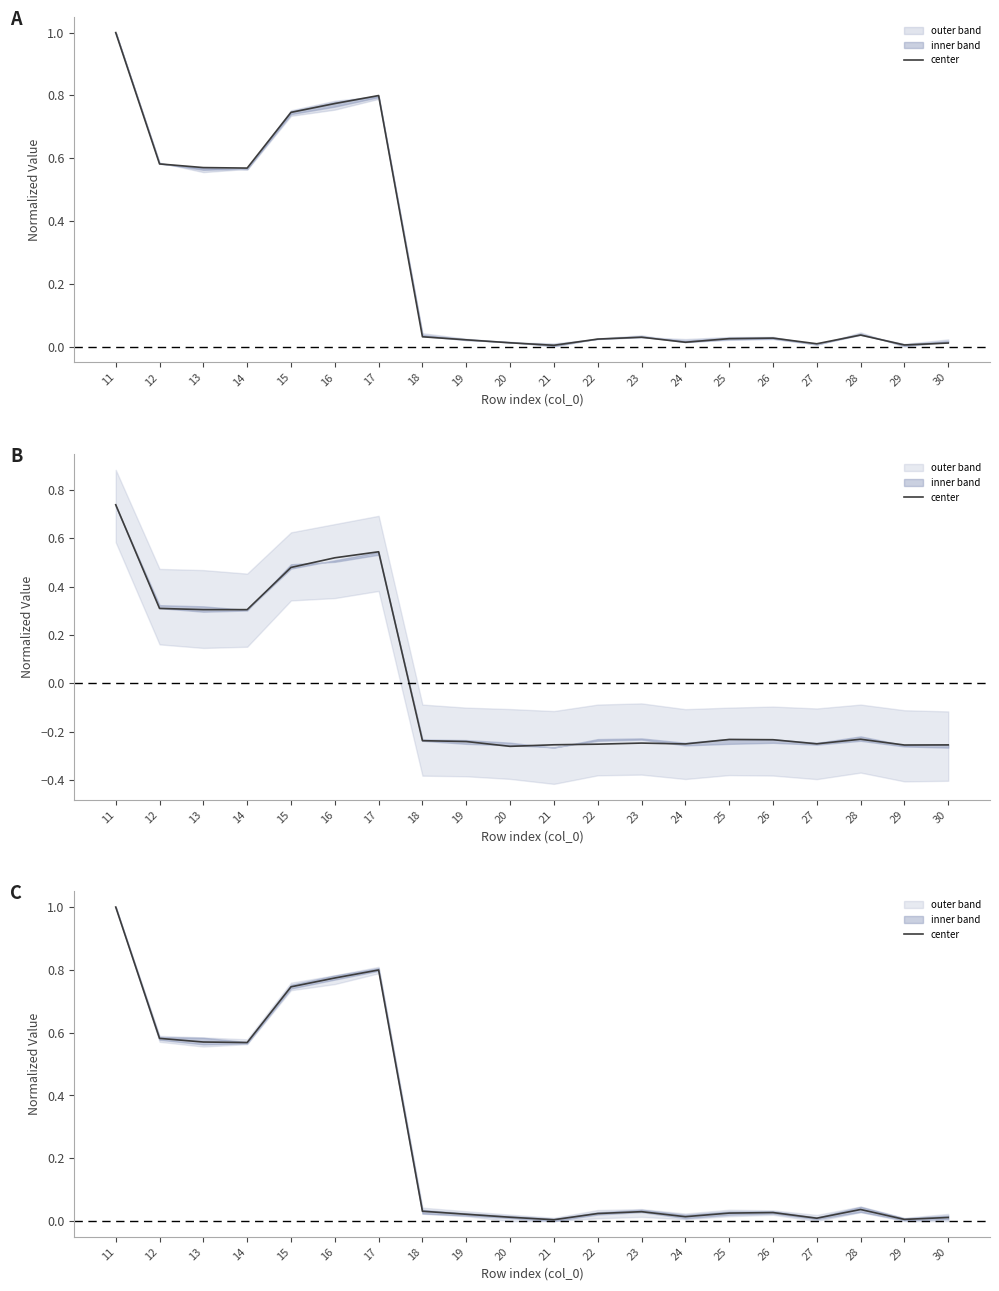

True or false: the data shows 0.0 at 22.

True